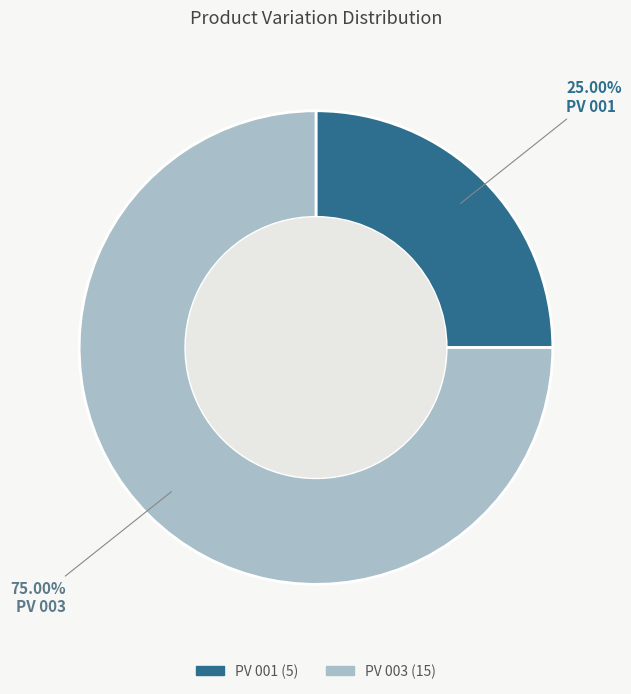

To the nearest percent, what percentage of the pie is PV 001?

25%